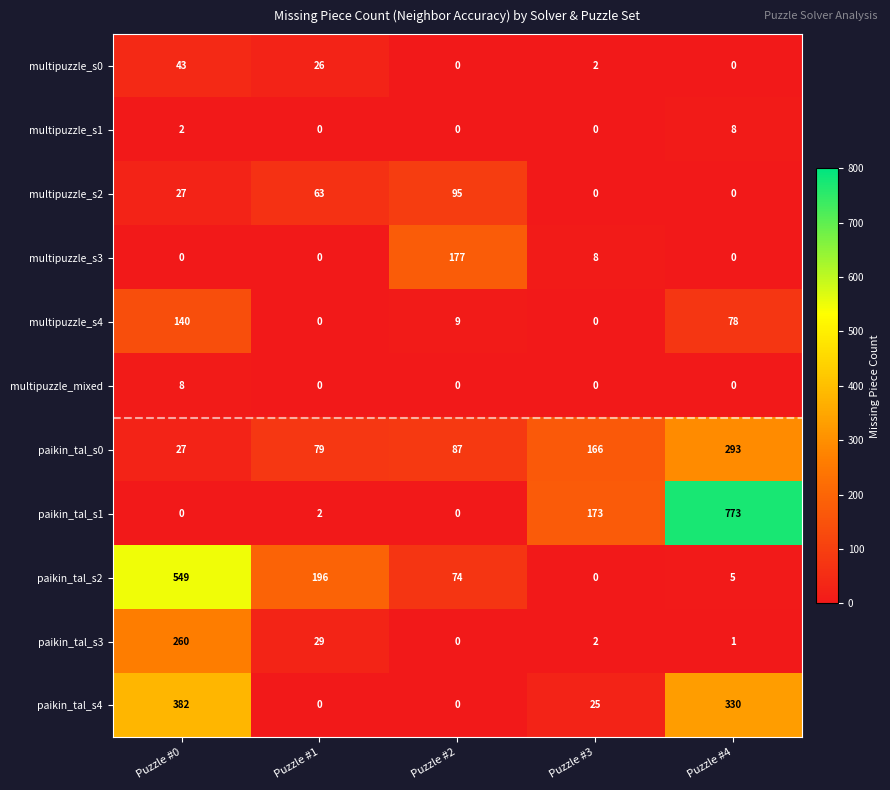

What is the difference between the second highest and second lowest values in the multipuzzle_s0 series?

26